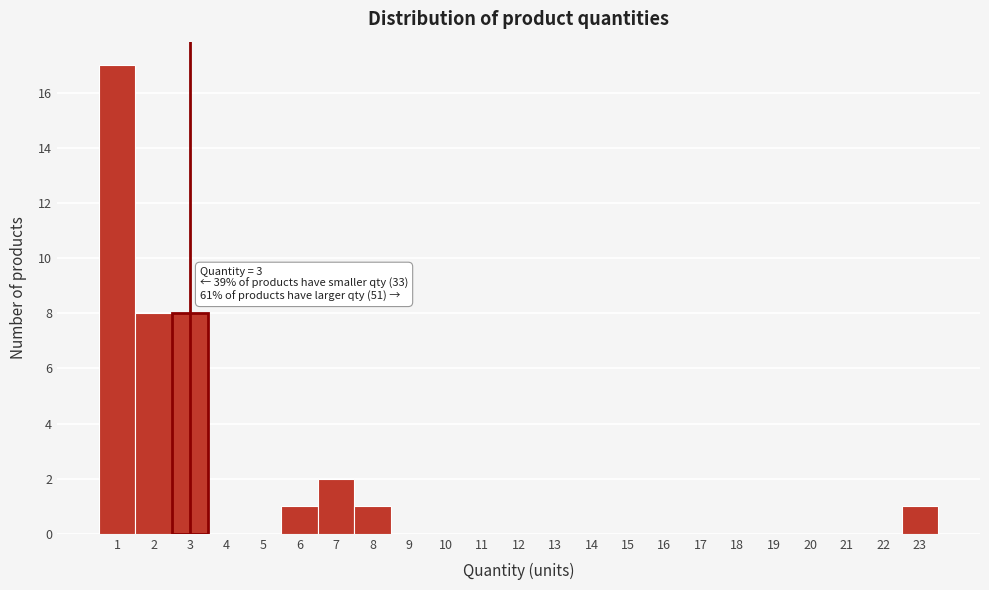

Which range on the x-axis has the tallest bar?

0.5 to 1.5